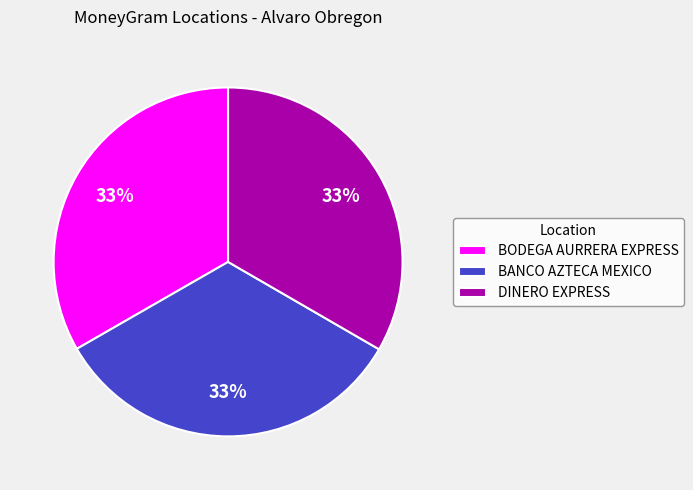

Do BODEGA AURRERA EXPRESS and DINERO EXPRESS together represent more than half of the pie?

Yes